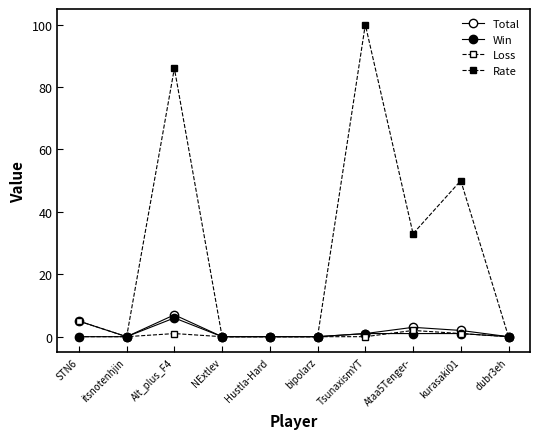

True or false: Rate and Win intersect in this chart.

False